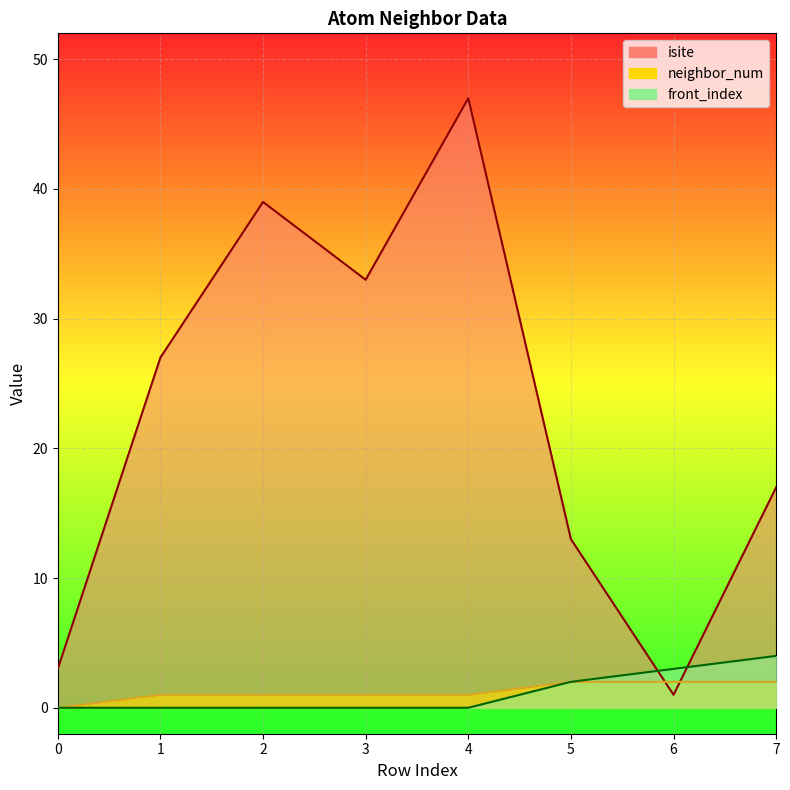

True or false: isite has more than 2 interior local peaks.

False